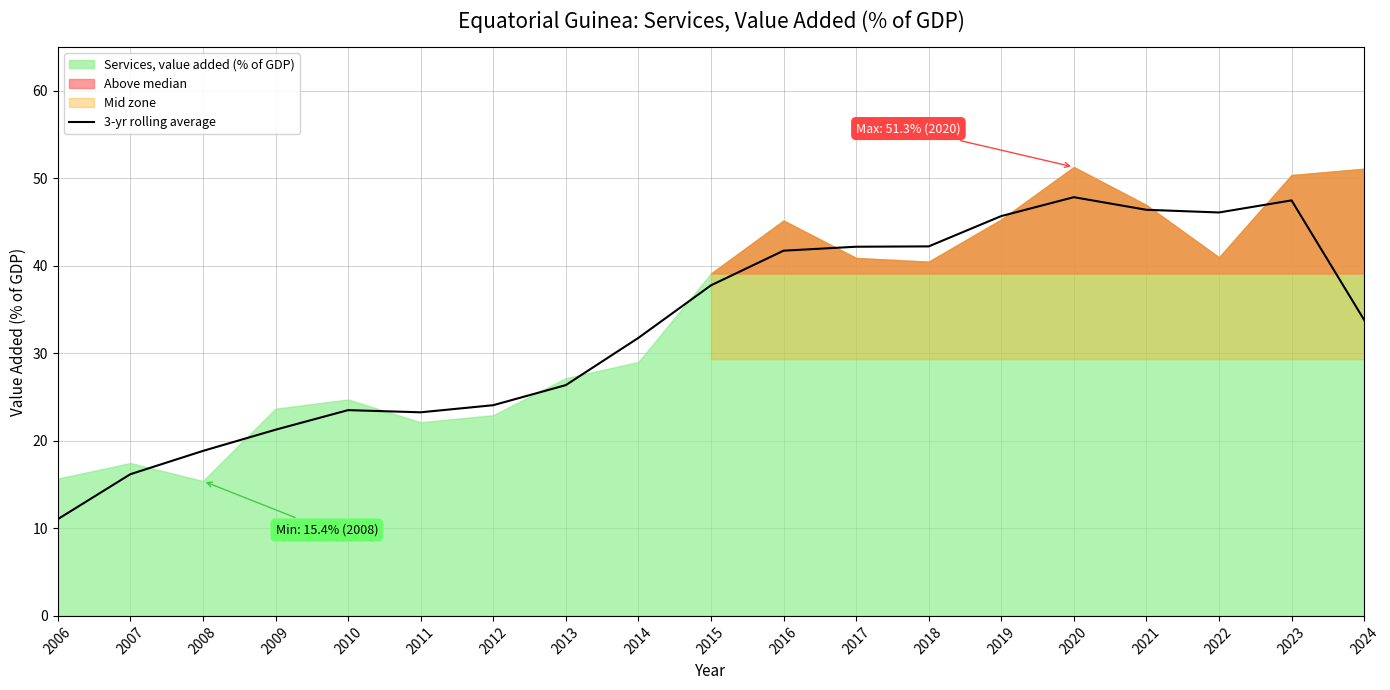

Which has a higher value, 2017 or 2008?

2017